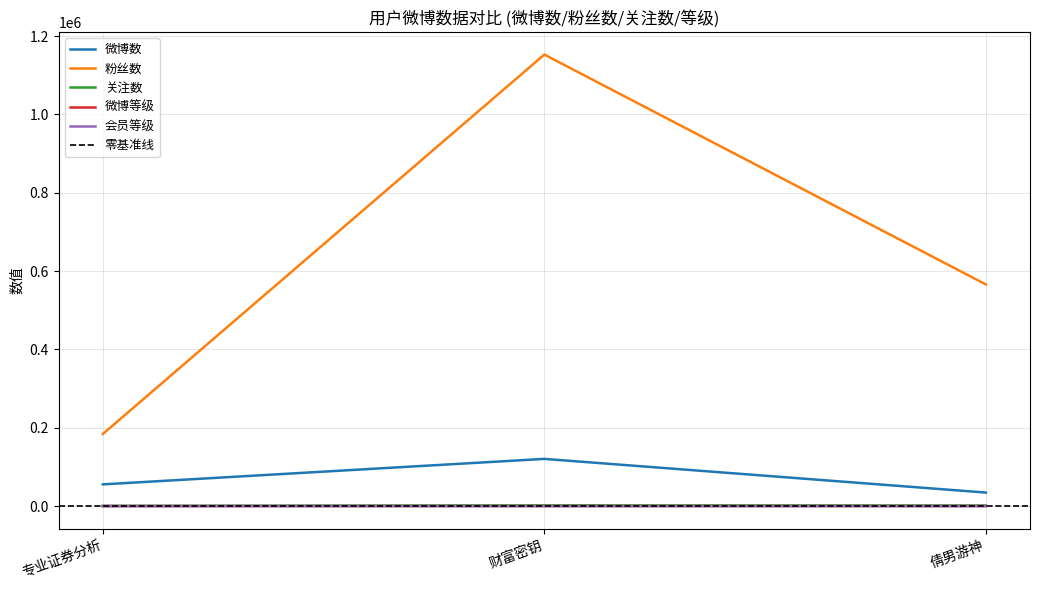

At 专业证券分析, list the series in order from largest to smallest.

粉丝数, 微博数, 关注数, 微博等级, 会员等级